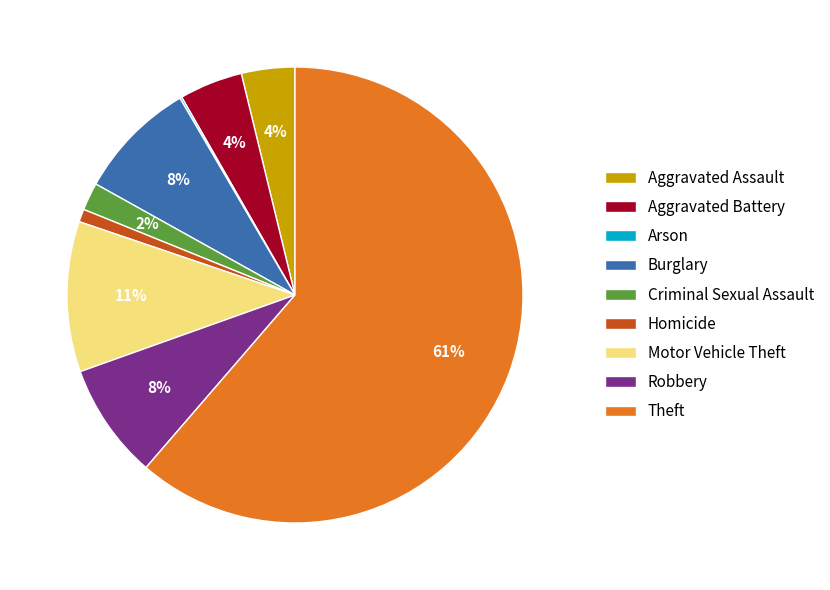

Which category accounts for the majority?

Theft